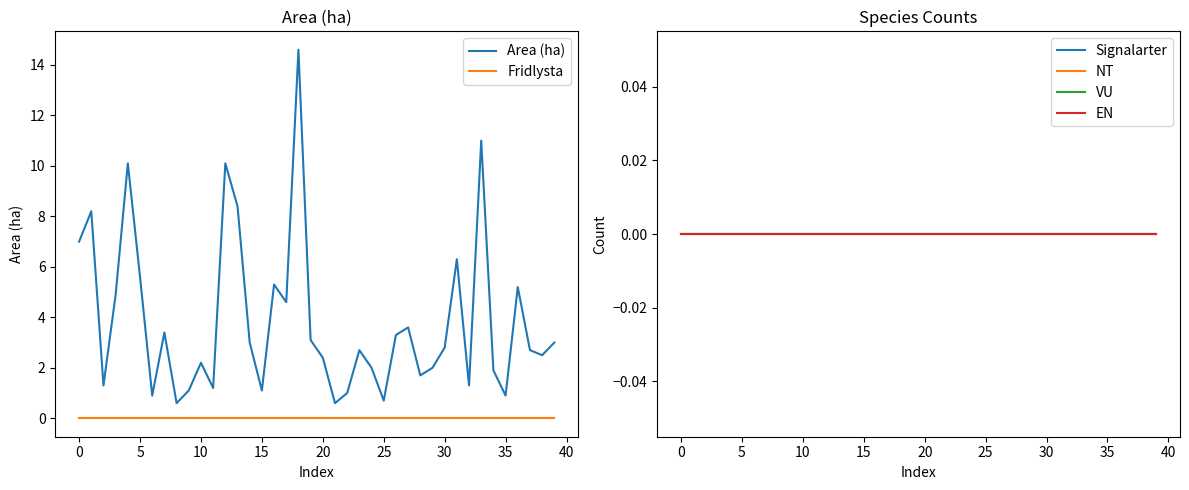

What is the difference between the maximum and minimum values in the Area (ha) series?

14.0